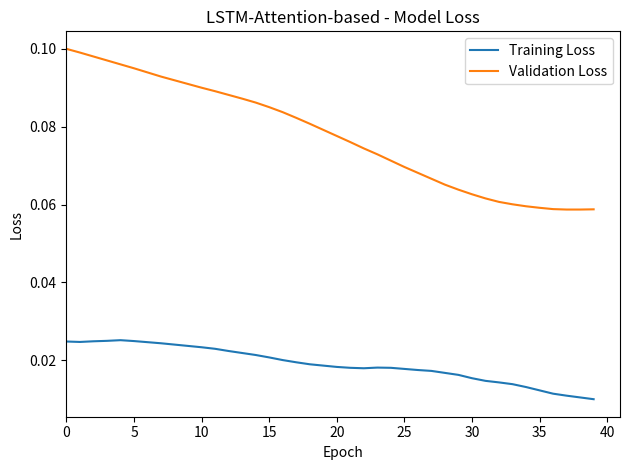

List the series in order of their peak value, highest first.

Validation Loss, Training Loss